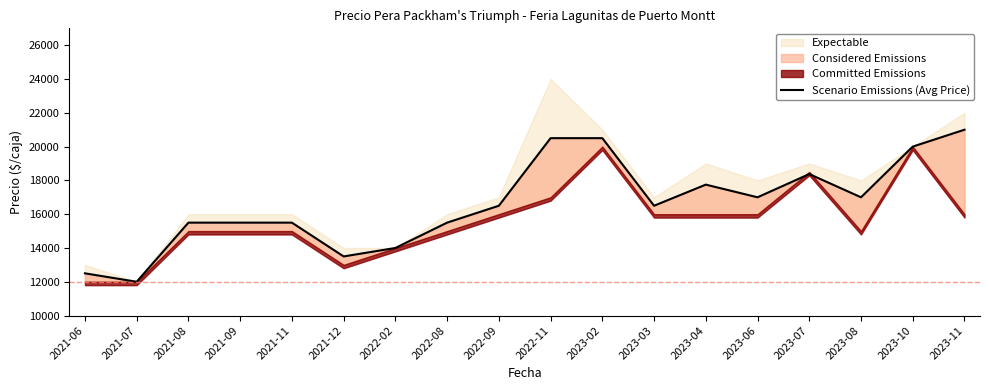

Reading left to right, what are all the values shown in this chart?

12500	12000	15500	15500	15500	13500	14000	15500	16500	20500	20500	16500	17750	17000	18375	17000	20000	21000